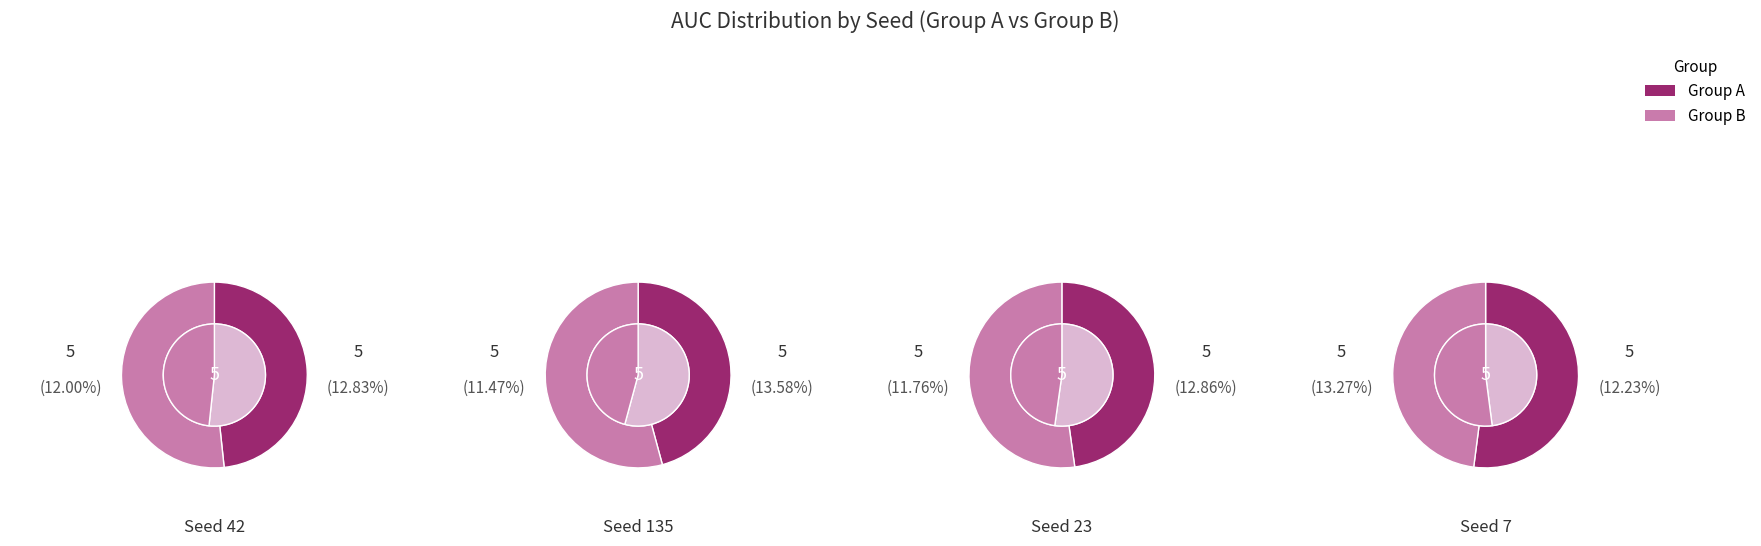

Combined, do 42 and 23 account for over 50%?

No